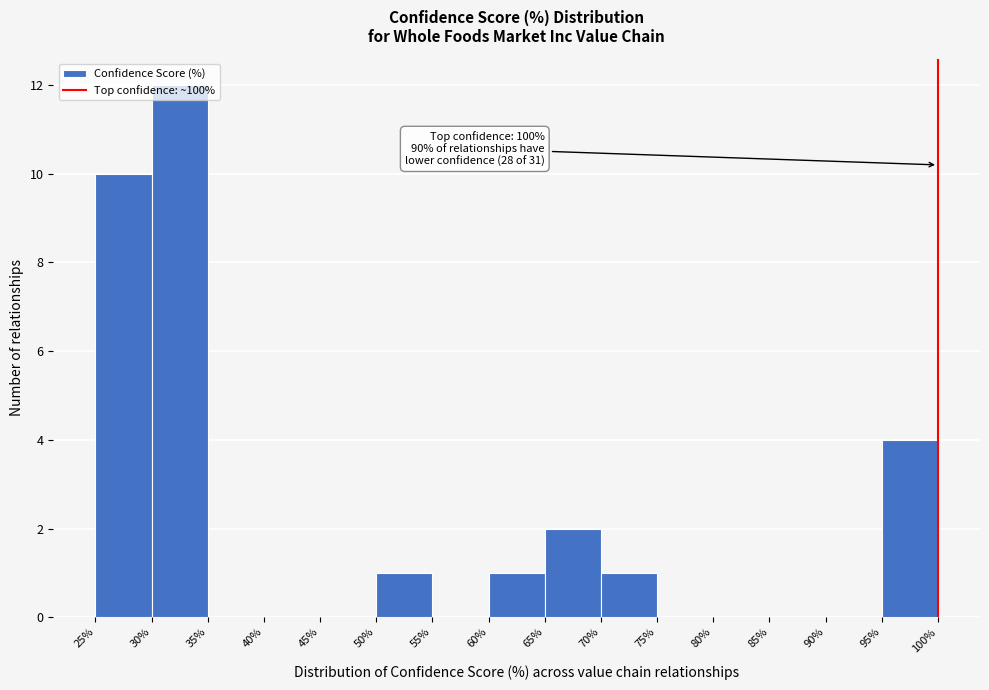

Which range on the x-axis has the tallest bar?

30% to 35%